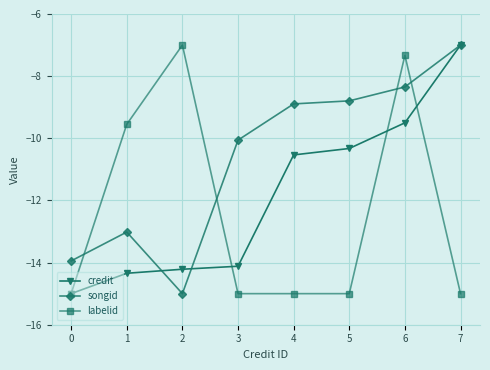

What is the approximate value of labelid at 6?

-7.3